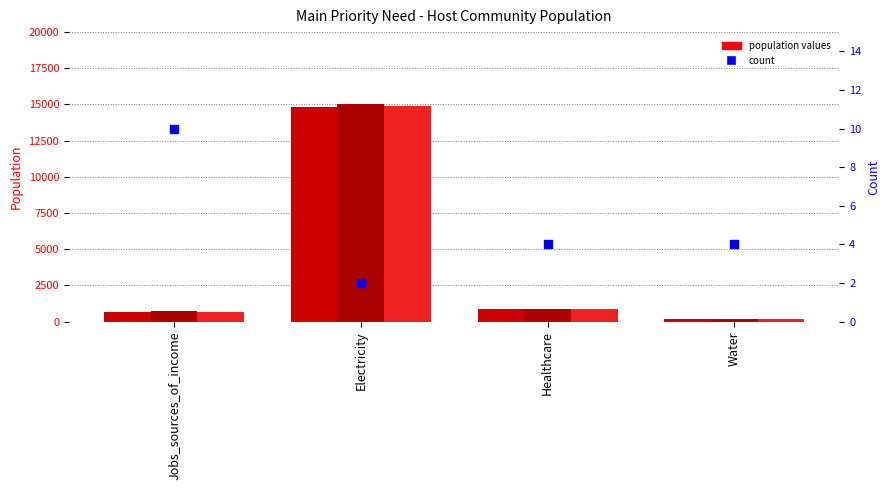

At which category is the sum across all series the highest?

Electricity